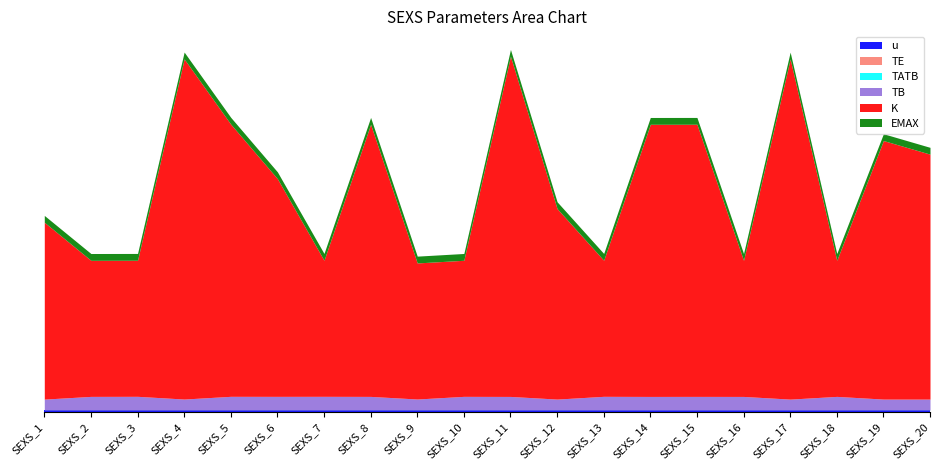

Rank the categories by u value from lowest to highest.

SEXS_1, SEXS_2, SEXS_3, SEXS_4, SEXS_5, SEXS_6, SEXS_7, SEXS_8, SEXS_9, SEXS_10, SEXS_11, SEXS_12, SEXS_13, SEXS_14, SEXS_15, SEXS_16, SEXS_17, SEXS_18, SEXS_19, SEXS_20